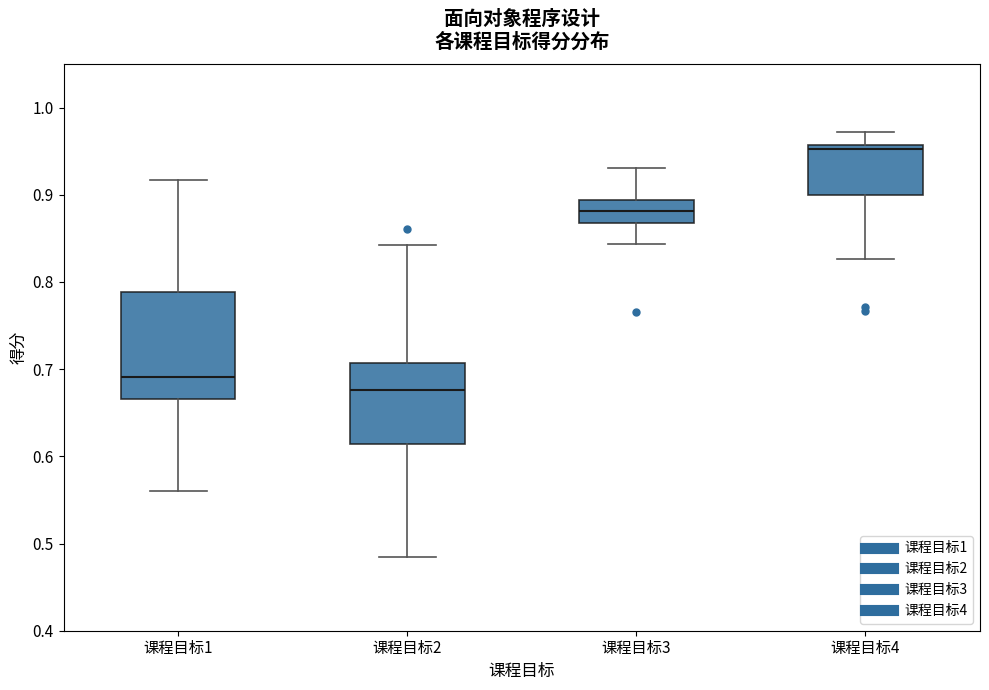

Where is the lower edge of the box for 课程目标4 on the y-axis? The values are not printed on the chart, so give them approximately, as read against the axis.

0.90